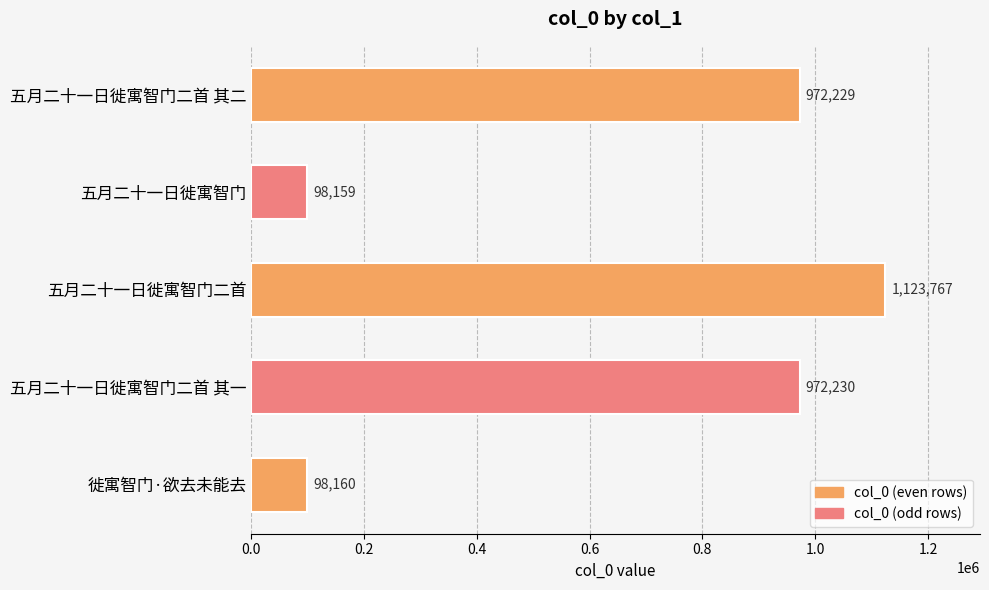

How many data points does each series have?

5